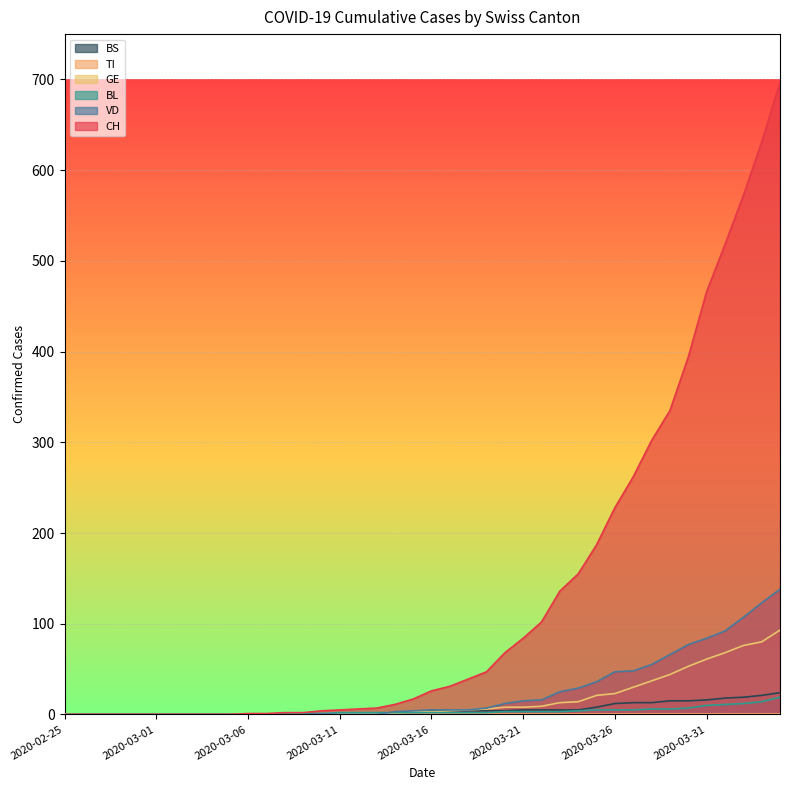

Reading right to left, what are all the values shown in this chart?

CH: 697	631	572	518	466	394	335	302	262	228	187	155	136	102	84	68	47	39	31	26	17	11	7	6	5	4	2	2	1	1	0	0	0	0	0	0	0	0	0	0
VD: 138	123	107	92	84	77	66	55	48	47	36	29	25	16	15	12	7	5	5	5	4	3	0	0	0	1	0	0	0	0	0	0	0	0	0	0	0	0	0	0
BL: 19	14	12	11	10	7	6	6	5	5	5	4	3	3	3	3	2	2	2	2	2	2	2	2	2	1	1	1	0	0	0	0	0	0	0	0	0	0	0	0
GE: 93	80	76	68	61	53	44	37	30	23	21	14	13	9	8	8	6	5	4	3	3	1	1	1	1	1	0	0	0	0	0	0	0	0	0	0	0	0	0	0
BS: 24	21	19	18	16	15	15	13	13	12	8	5	5	5	5	4	4	4	4	4	0	1	1	1	0	0	0	0	0	0	0	0	0	0	0	0	0	0	0	0